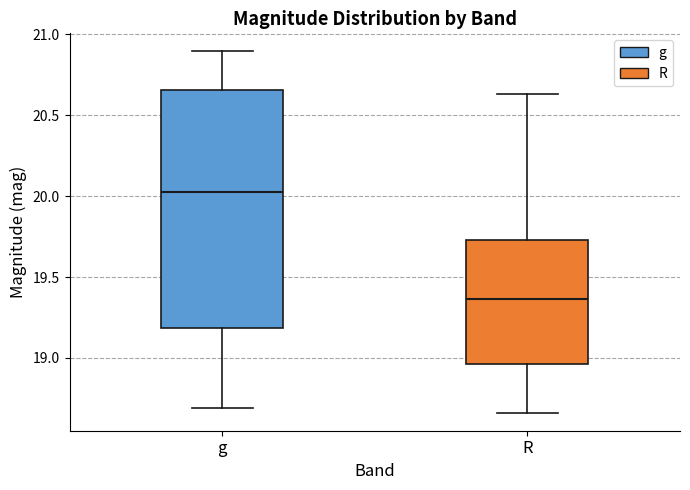

Reading left to right, transcribe this box plot: for each box, give where its median line is, the range the box spans, and where its two whiskers end, as read against the y-axis. The values are not printed on the chart, so give them approximately, as read against the axis.

g: median 20.05, box 19.20 to 20.65, whiskers 18.70 to 20.90
R: median 19.35, box 18.95 to 19.75, whiskers 18.65 to 20.65